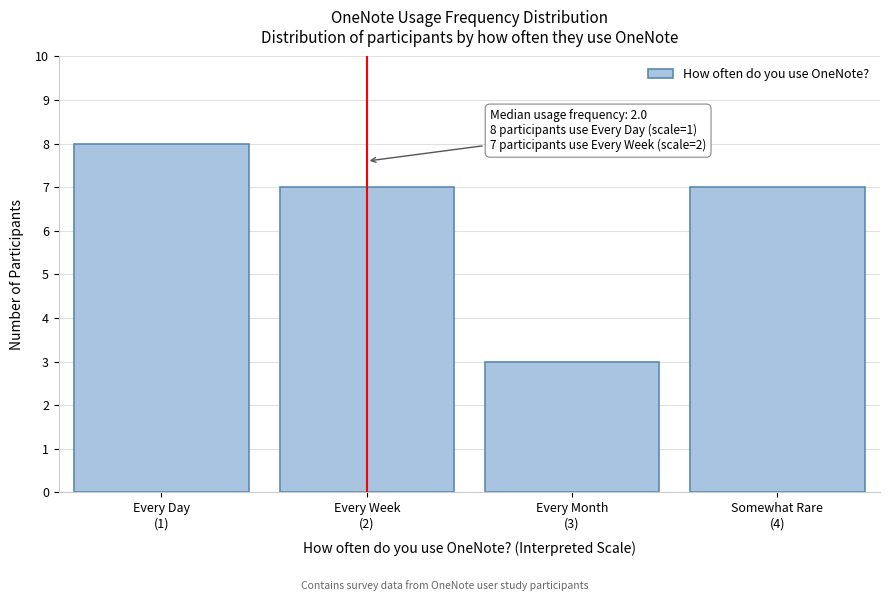

Reading right to left, transcribe all the data shown in this chart.

7	3	7	8